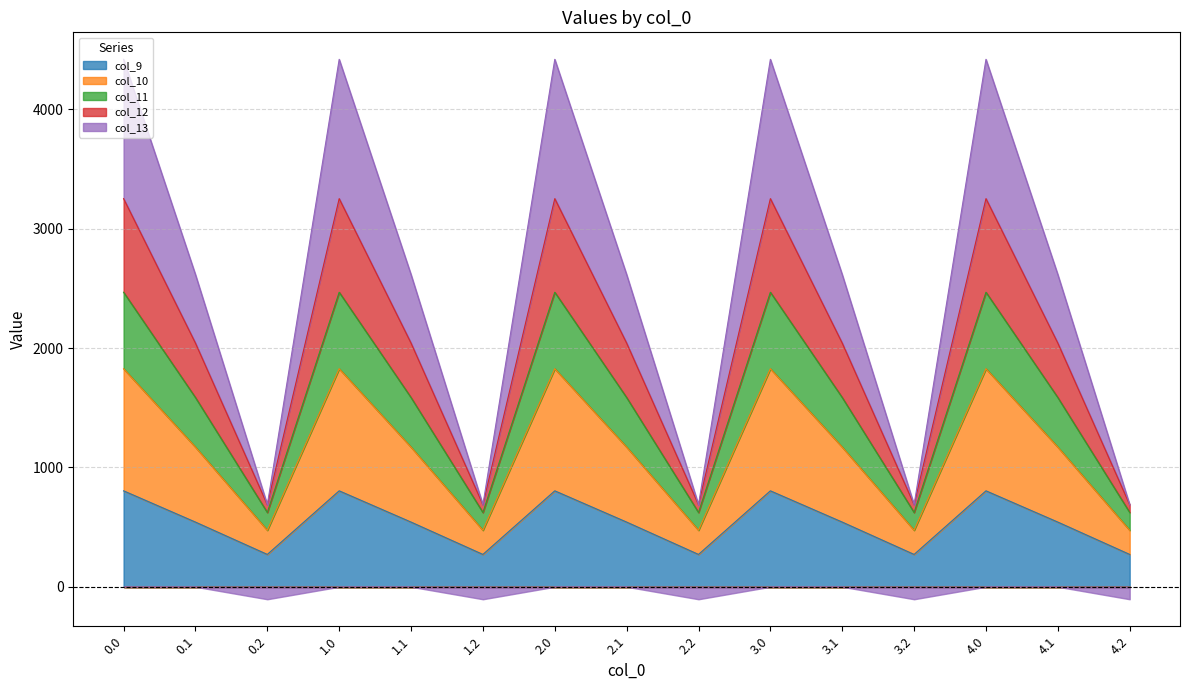

How many values in the col_9 series are below 542?

5